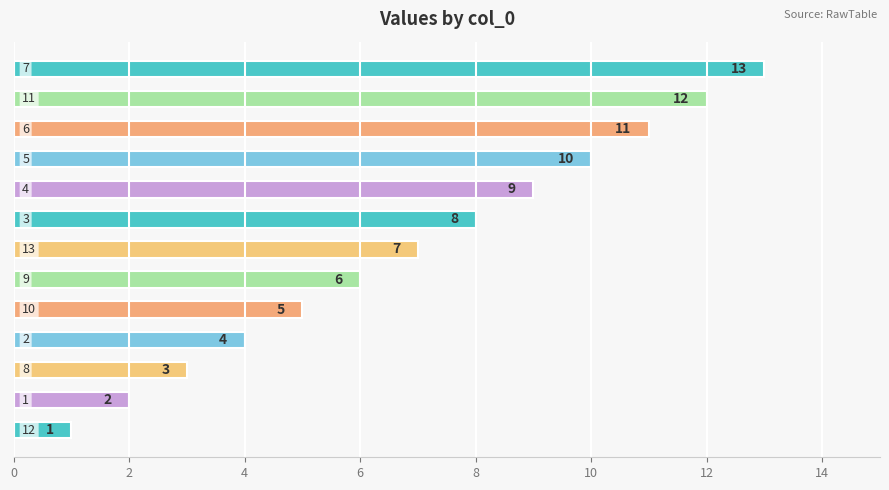

What is the greatest value displayed?

13